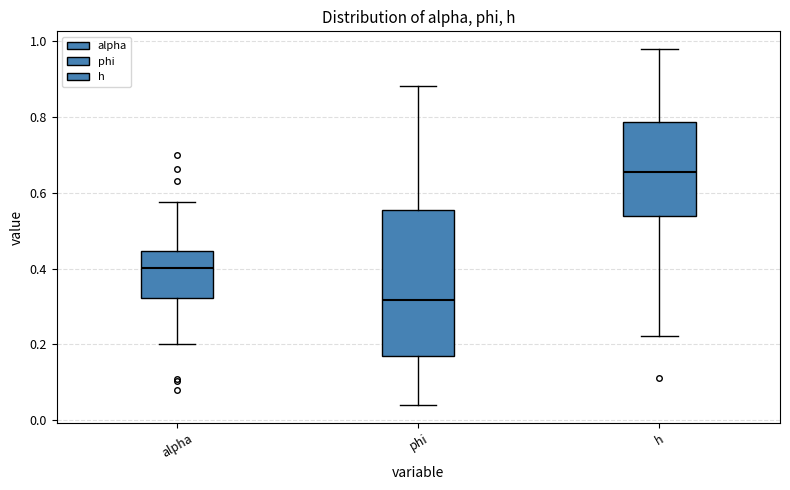

Which box is the tallest, from its lower edge to its upper edge?

phi